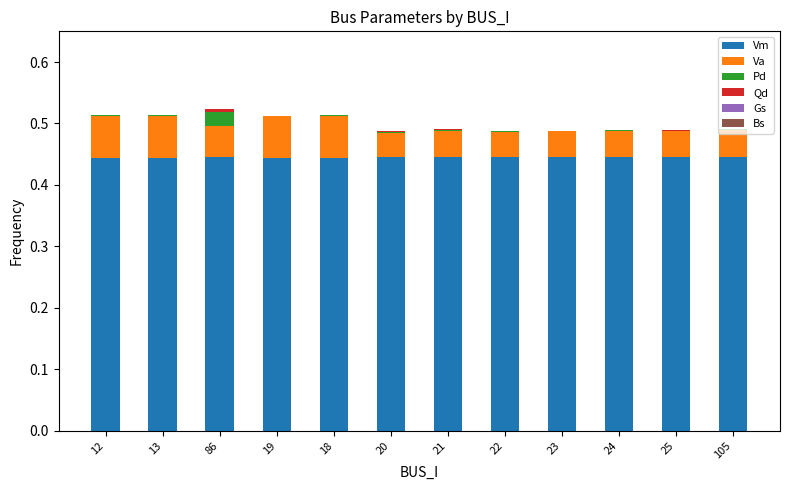

The Vm series shows 0.1 at 86. True or false?

False